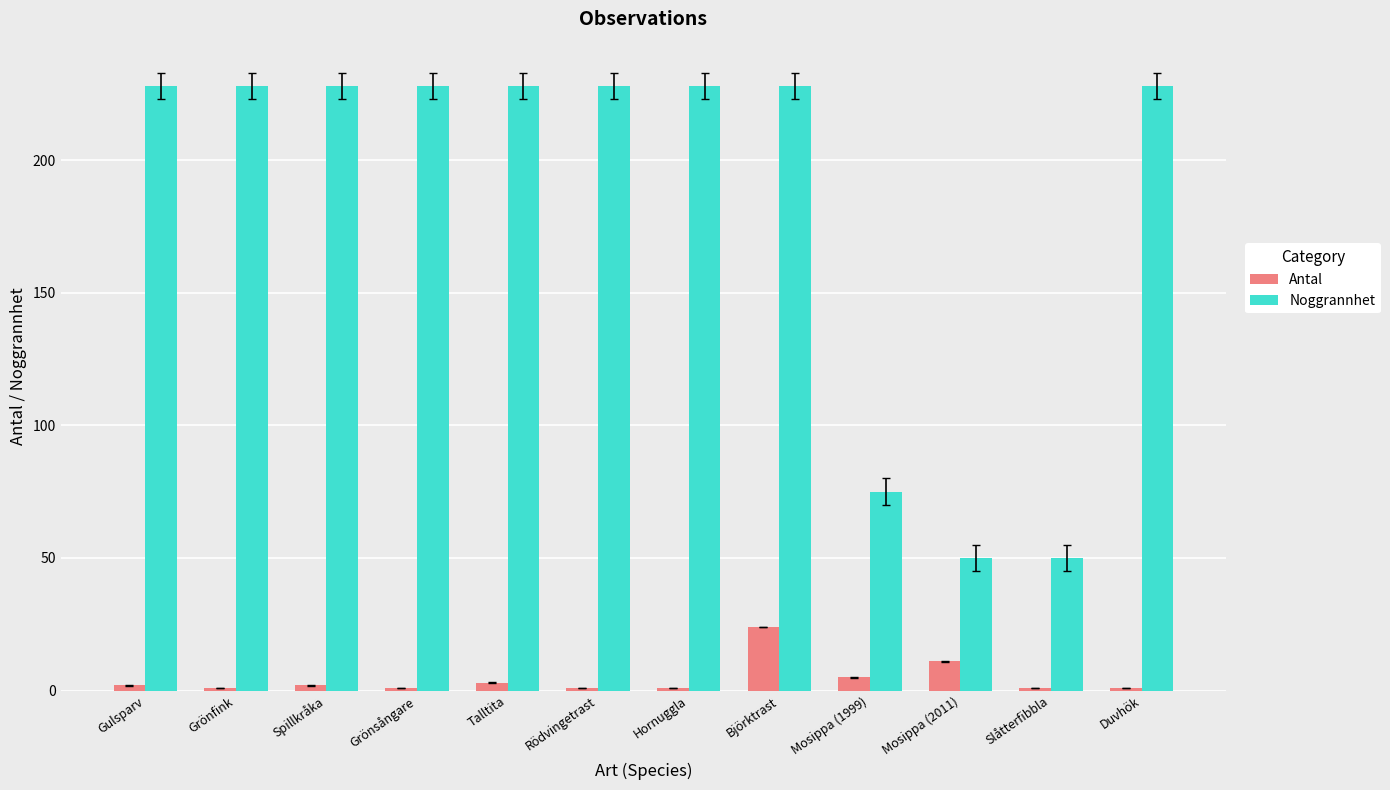

What is the label of the 7th bar from the right?

Rödvingetrast